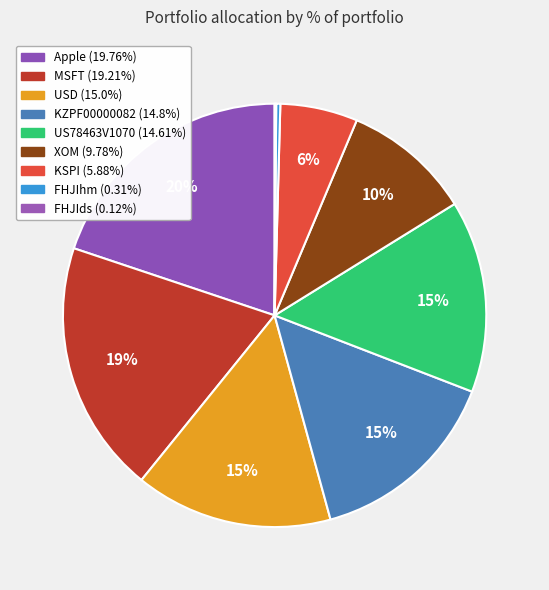

Does KZPF00000082 account for over 50% of the chart?

No